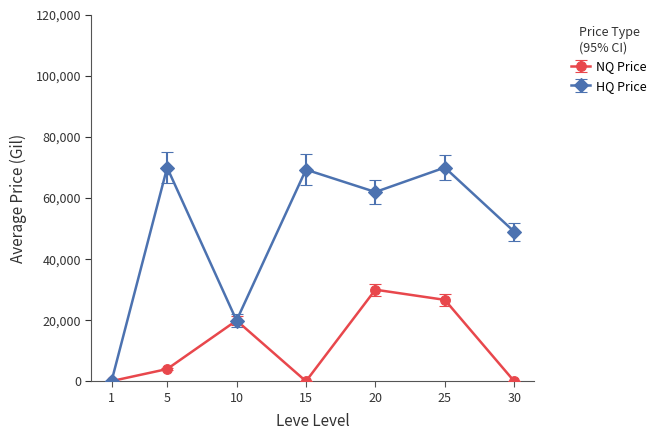

What is the value of the NQ Price point at the 3rd from the left?

19900.0